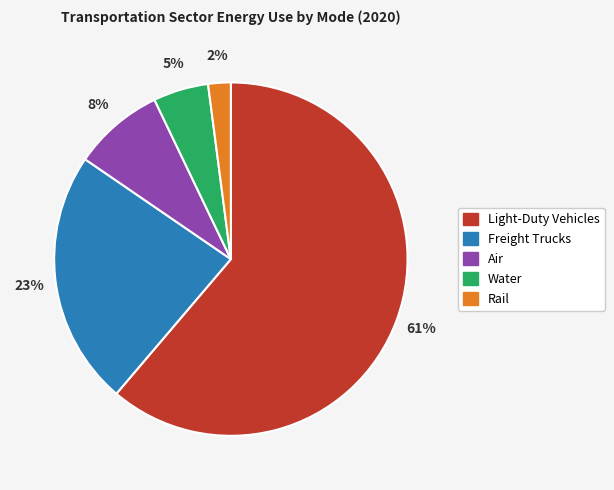

Combined, do Air and Light-Duty Vehicles account for over 50%?

Yes